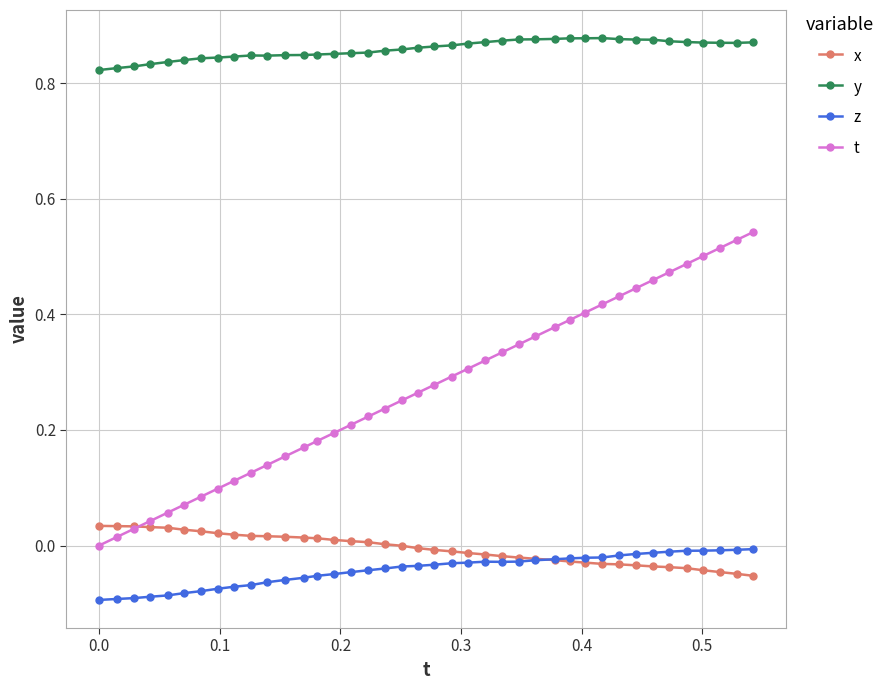

Which series has the largest range (max minus min)?

t